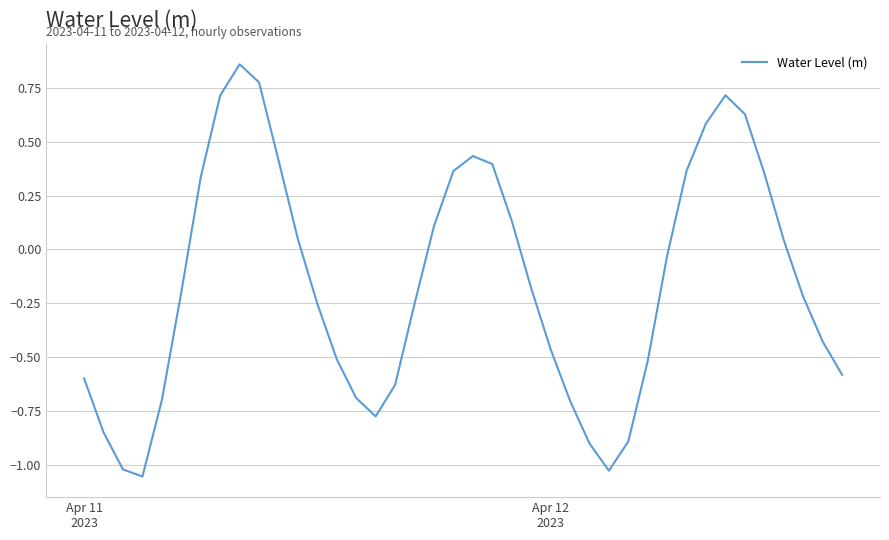

What is the difference between the maximum and minimum values?

1.9